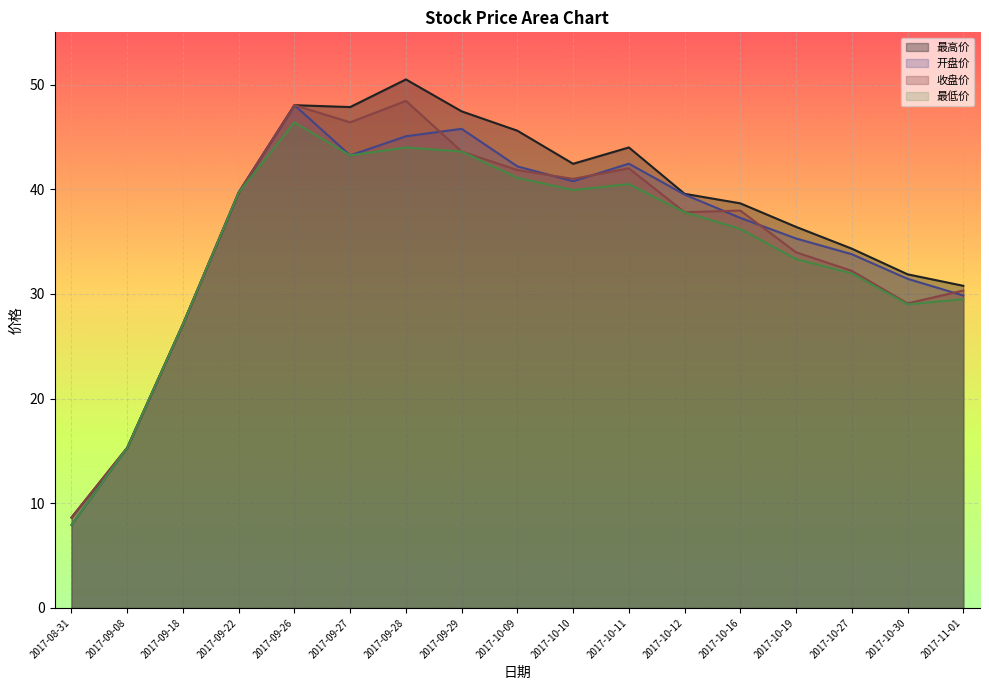

How many lines are shown in the chart?

4